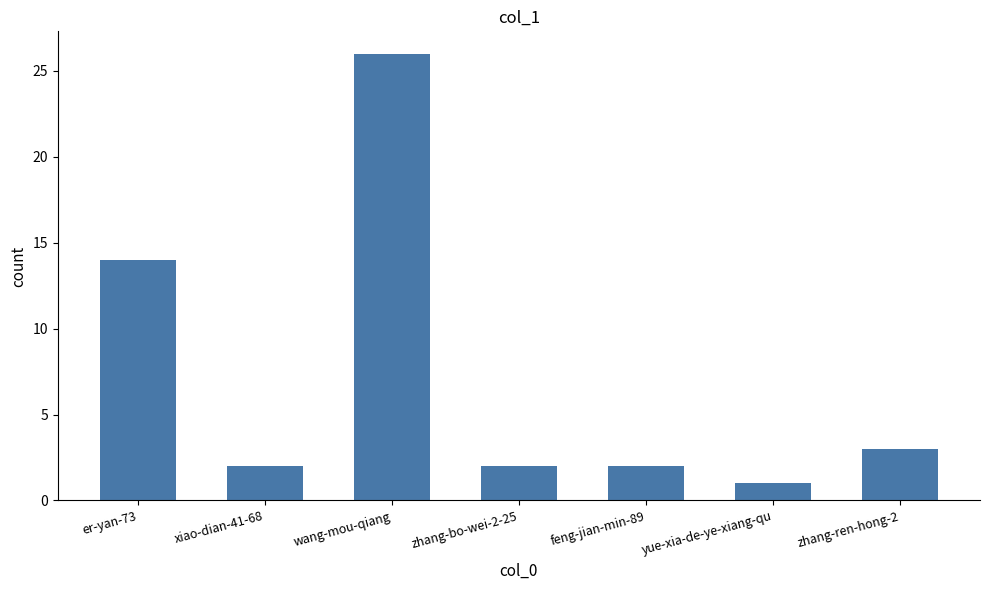

Reading left to right, what are all the values shown in this chart?

er-yan-73=14	xiao-dian-41-68=2	wang-mou-qiang=26	zhang-bo-wei-2-25=2	feng-jian-min-89=2	yue-xia-de-ye-xiang-qu=1	zhang-ren-hong-2=3